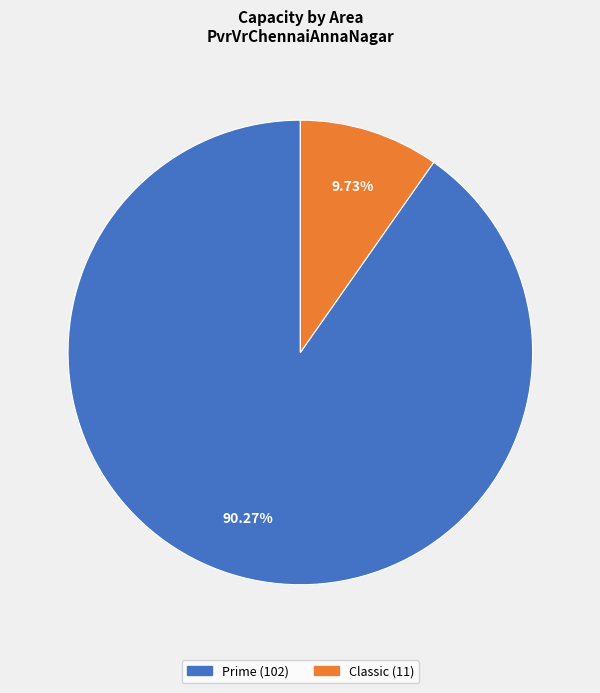

To the nearest percent, what percentage of the pie is Classic?

10%